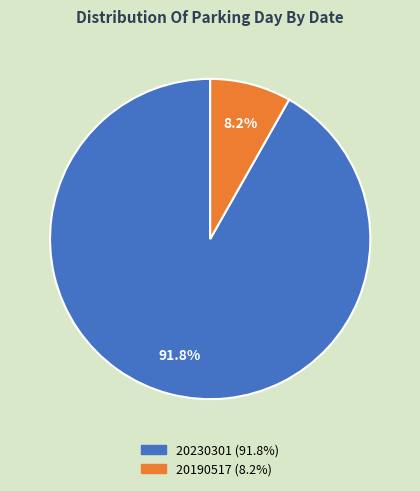

Is there any slice that represents more than half of the pie?

Yes